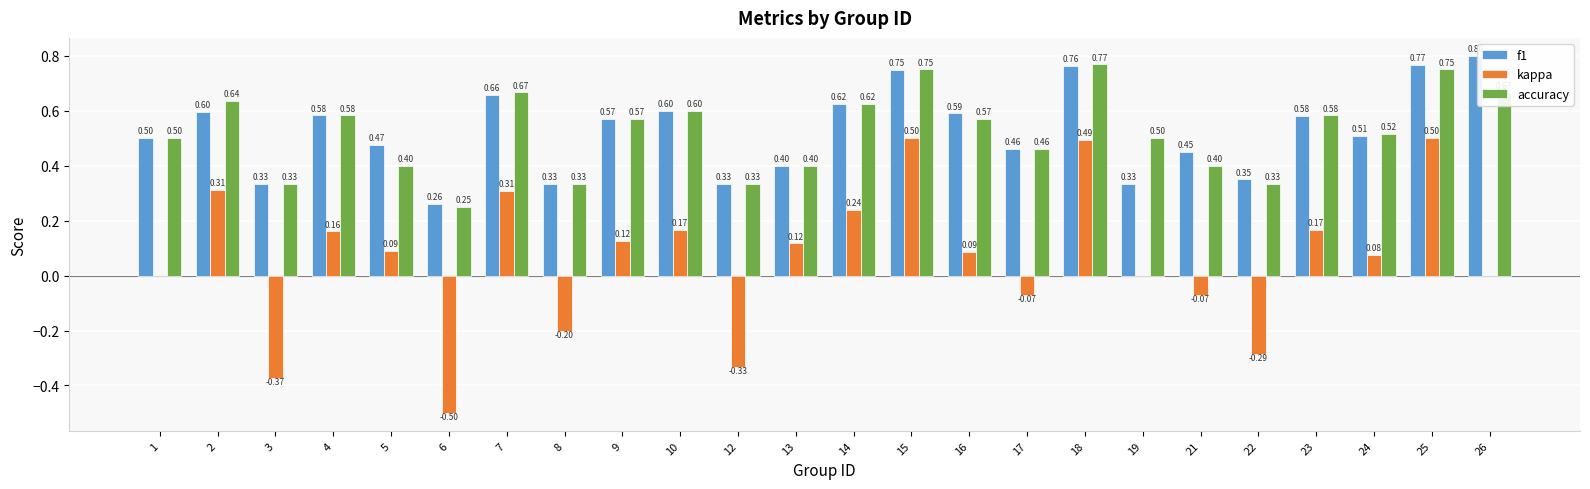

What is the sum of all kappa values?

1.5